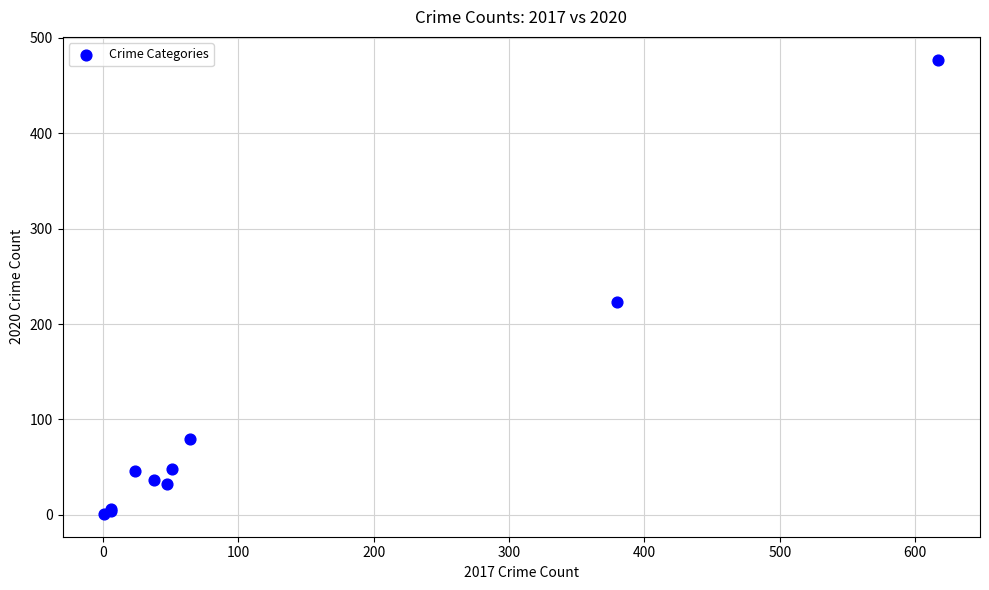

What Y value in the scatter plot is closest to 239?

223